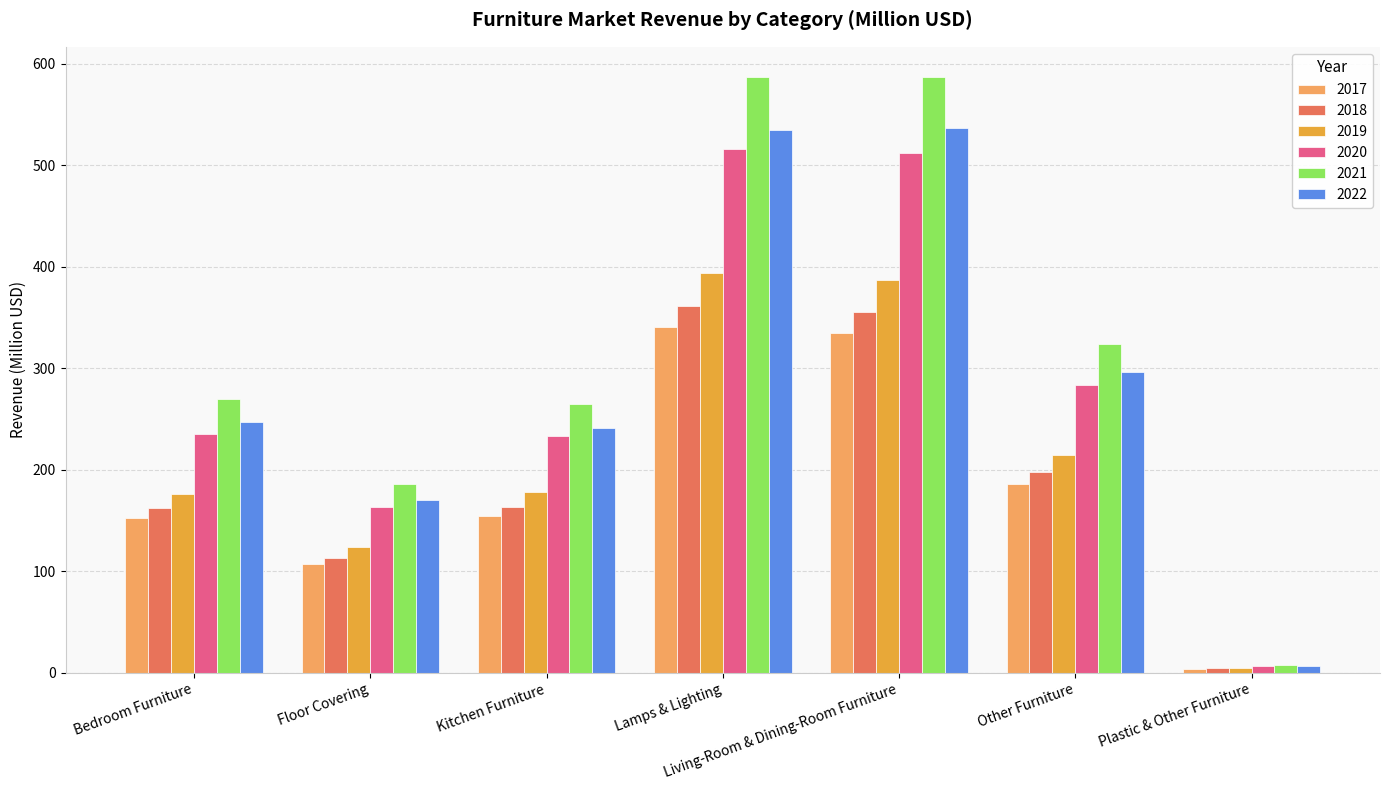

What is the maximum value shown in the chart?

587.3